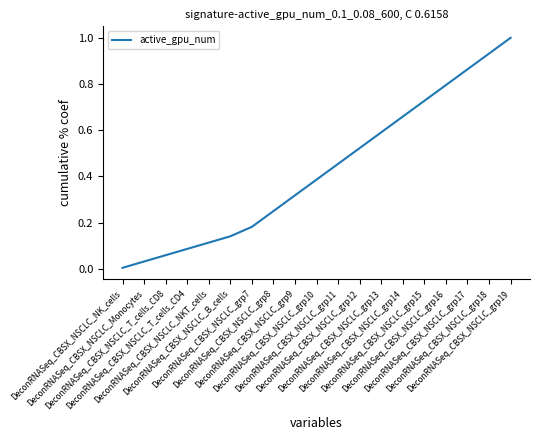

Does the chart display data point markers on the line(s)?

No